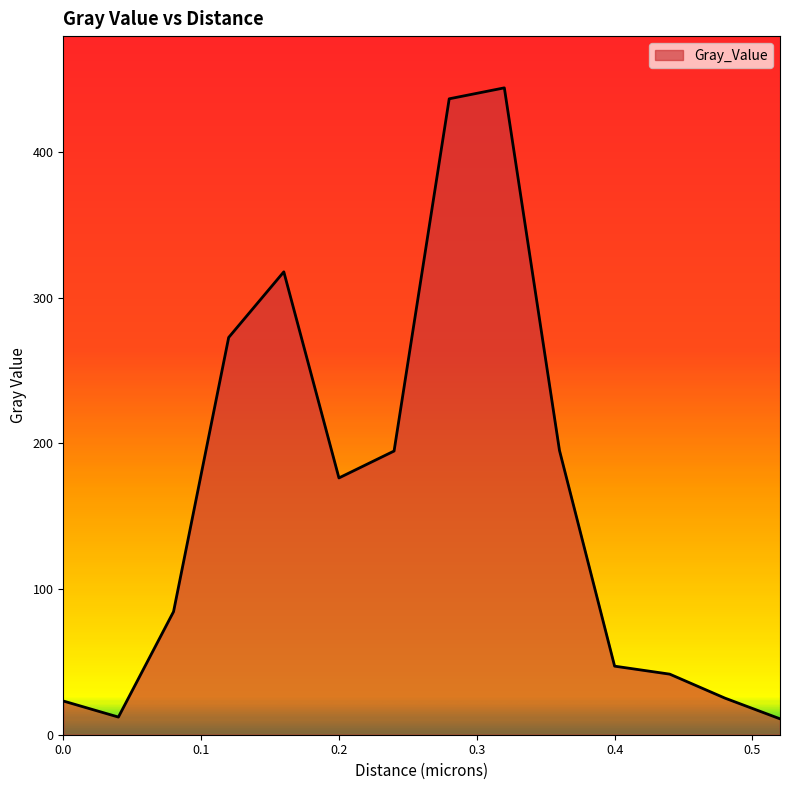

What is the difference between the maximum and minimum values?

433.0